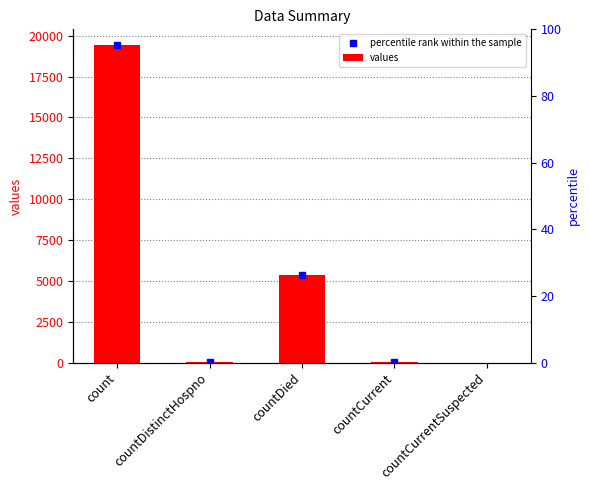

What is the approximate value at count, to the nearest 10?

19420